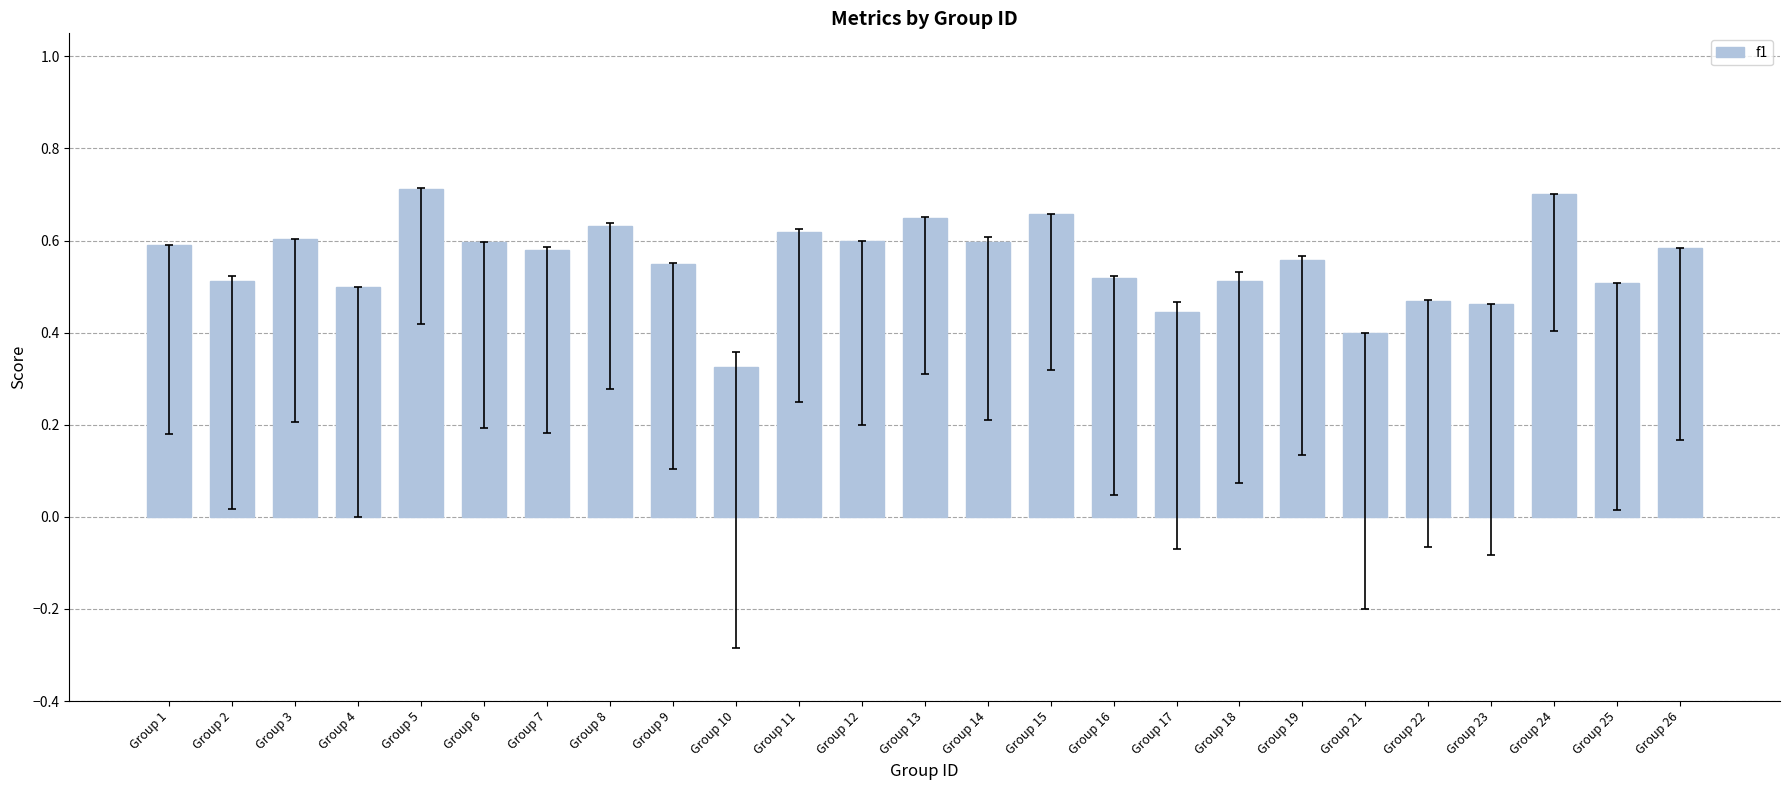

Where is the data nearest to the value 0?

Group 10